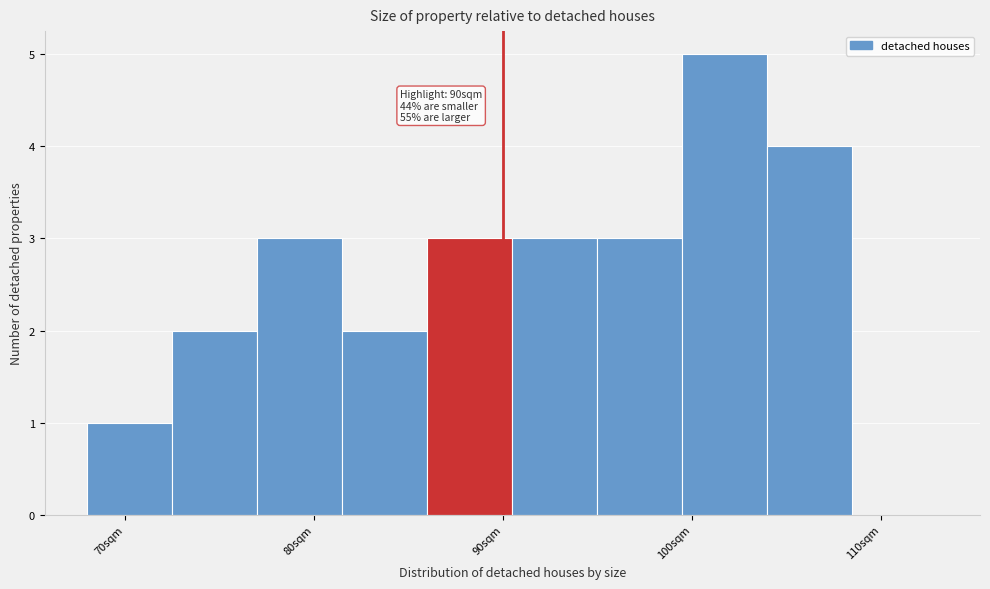

Over which range of the x-axis is the bar tallest?

99.5 to 104.0